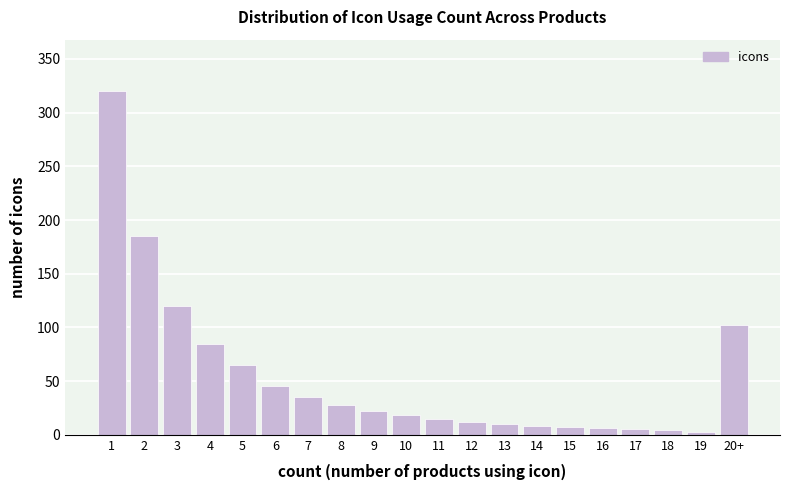

What is the average value?

55